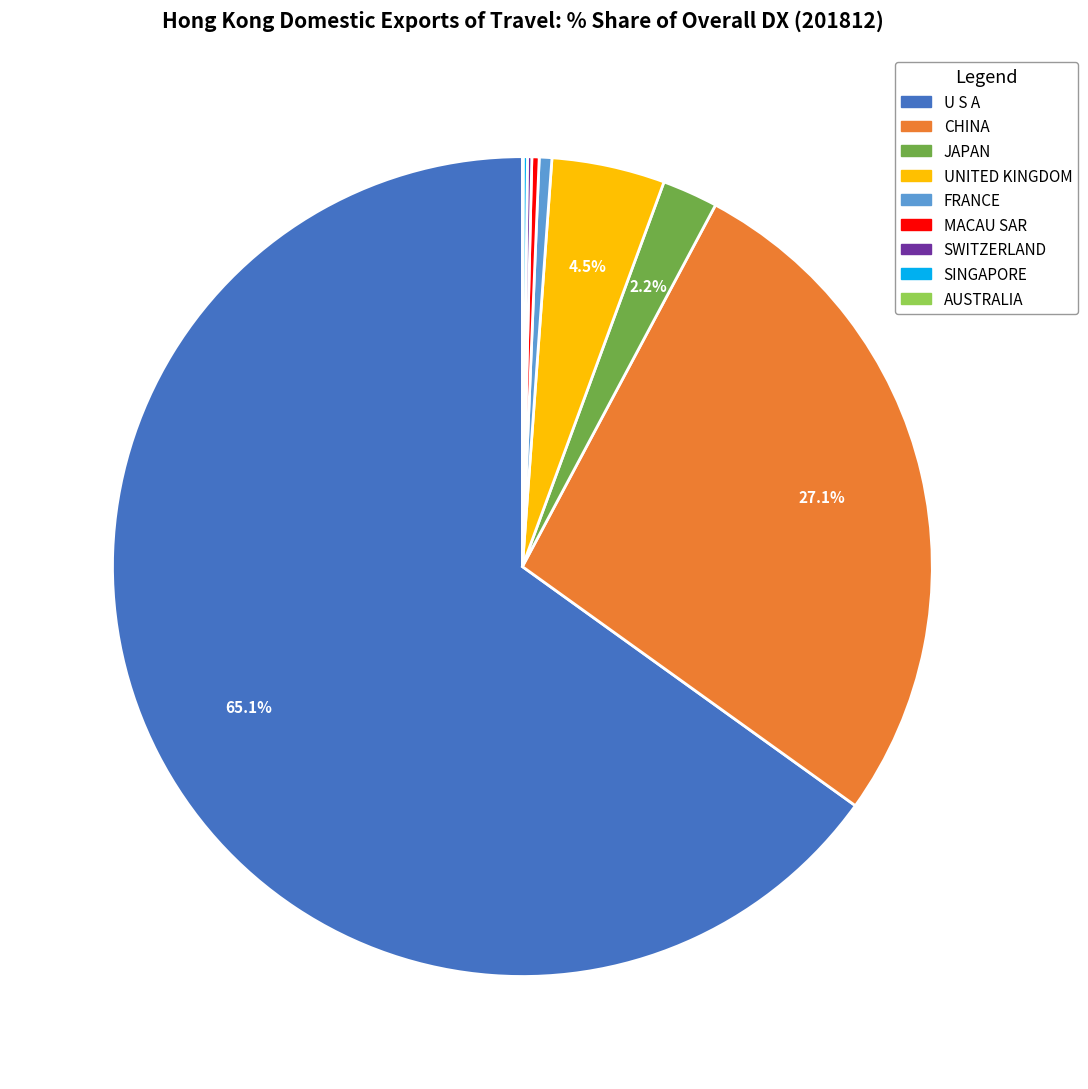

What is the majority slice?

U S A